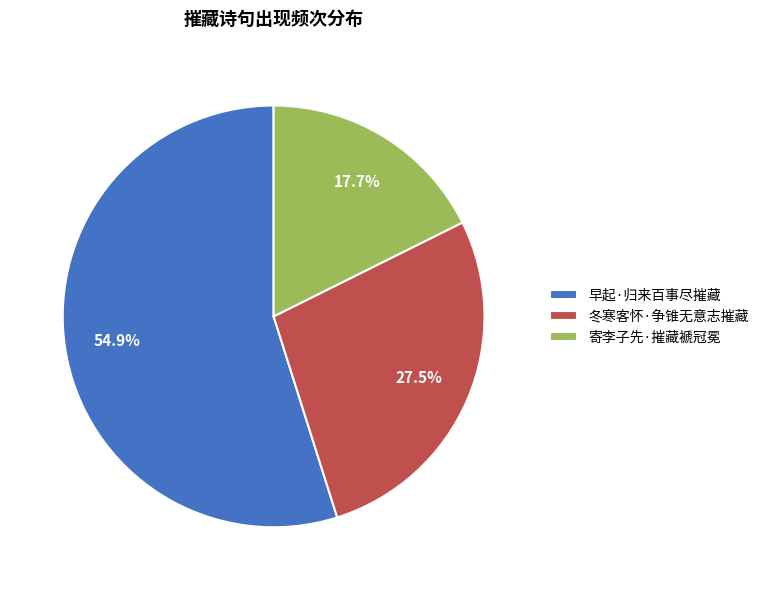

What is the ratio of the value at 寄李子先·摧藏褫冠冕 to the value at 冬寒客怀·争锥无意志摧藏?

0.6